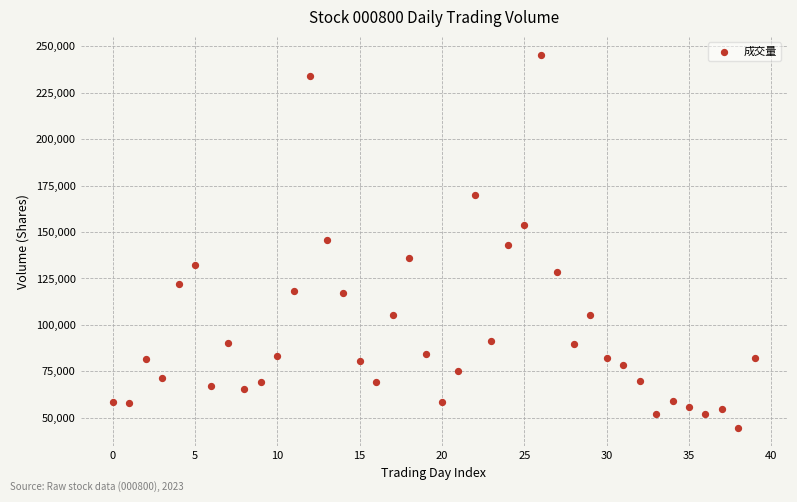

What is the range of Y values (max minus min)?

200500